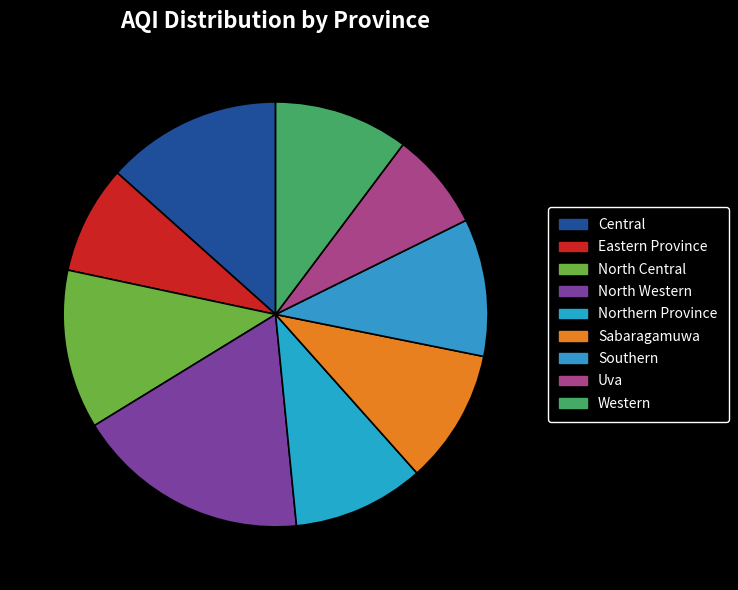

Which slice is the smallest?

Uva